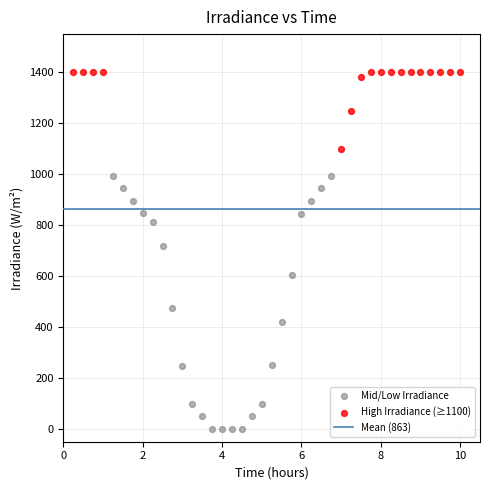

Which series has the widest spread of Y values?

Mid/Low Irradiance